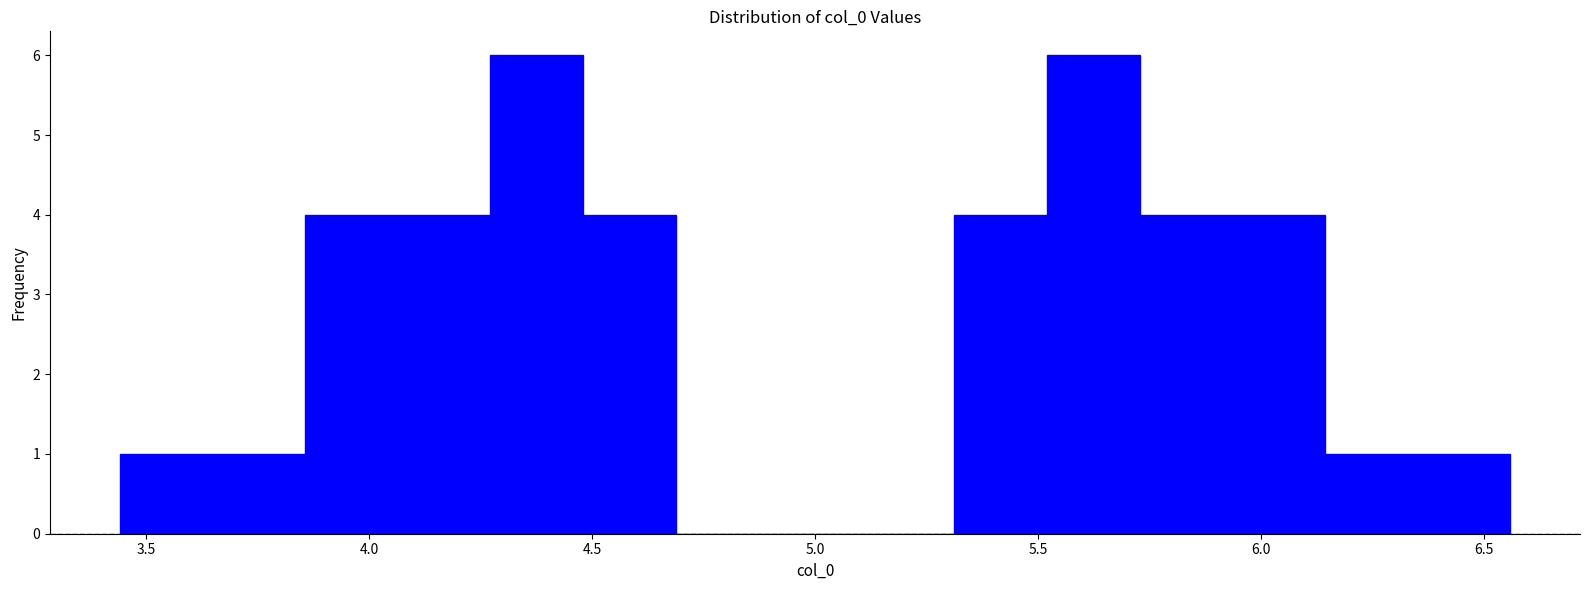

Reading left to right, list every bar in this chart as the range it spans on the x-axis followed by its height. Neither the bar edges nor the heights are printed on the chart, so give them approximately, as read against the axes.

3.45 to 3.65: 1
3.65 to 3.85: 1
3.85 to 4.05: 4
4.05 to 4.25: 4
4.25 to 4.50: 6
4.50 to 4.70: 4
4.70 to 4.90: 0
4.90 to 5.10: 0
5.10 to 5.30: 0
5.30 to 5.50: 4
5.50 to 5.75: 6
5.75 to 5.95: 4
5.95 to 6.15: 4
6.15 to 6.35: 1
6.35 to 6.55: 1